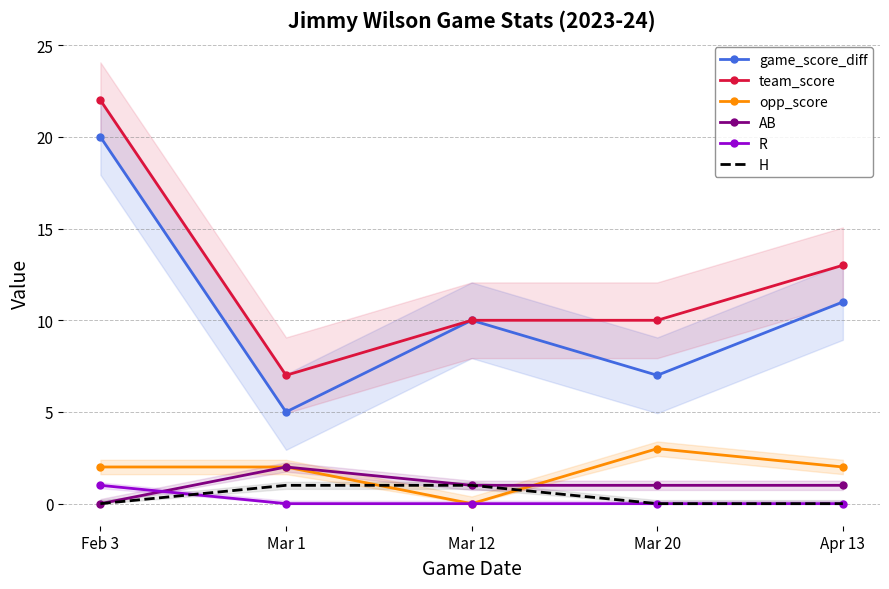

How many lines are shown in the chart?

6